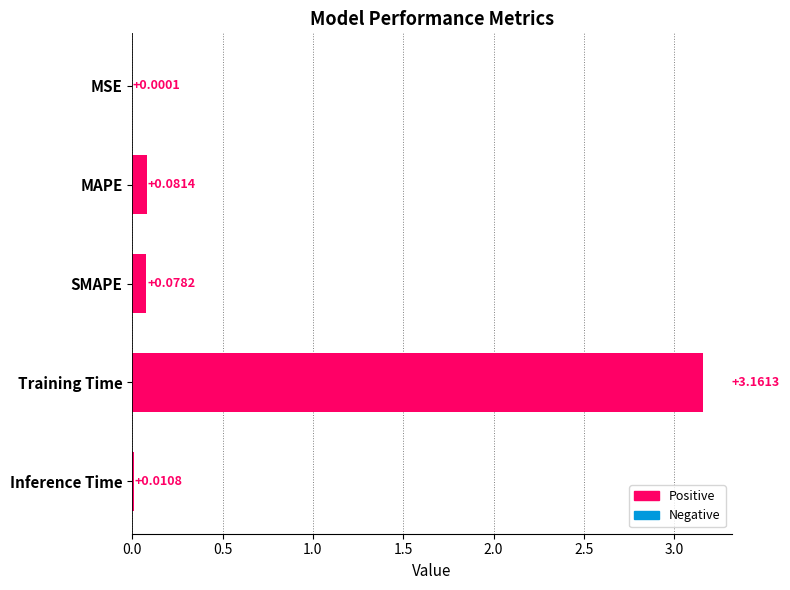

Which label corresponds to the largest value in the chart?

Training Time